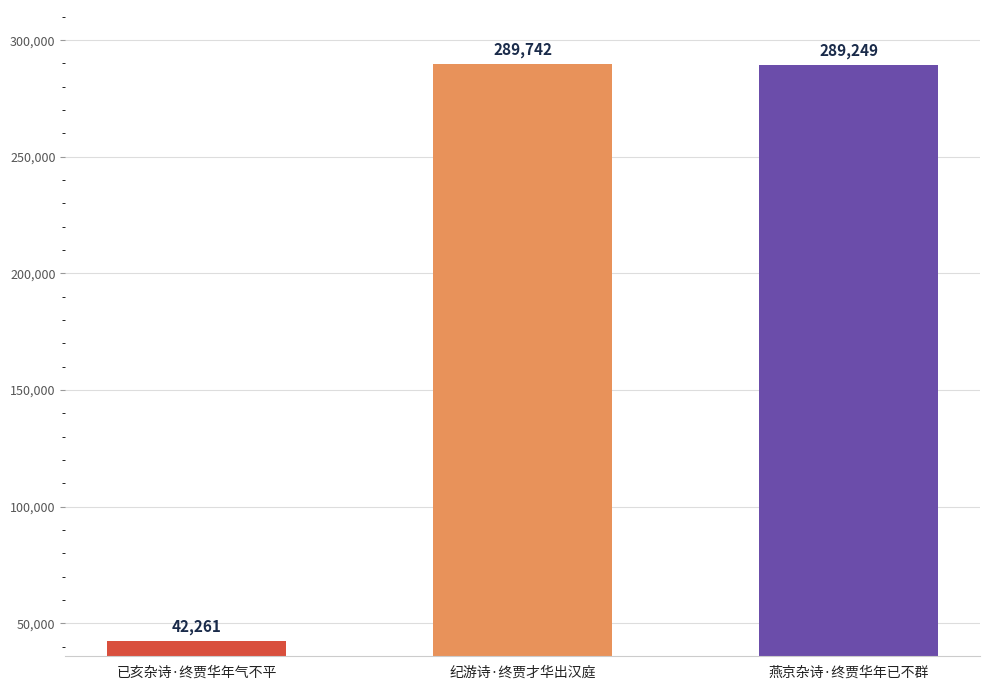

Reading right to left, what are all the values shown in this chart?

289249	289742	42261